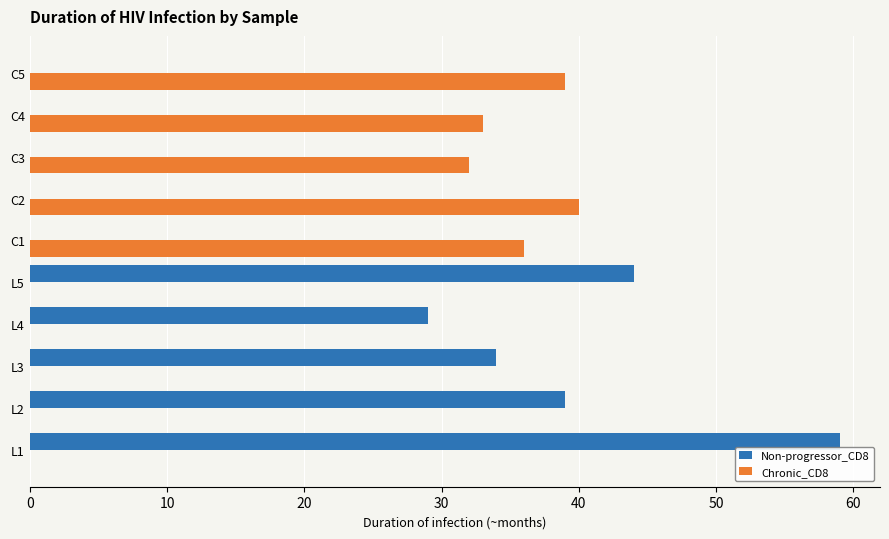

What is the highest value of the Chronic_CD8 series?

40